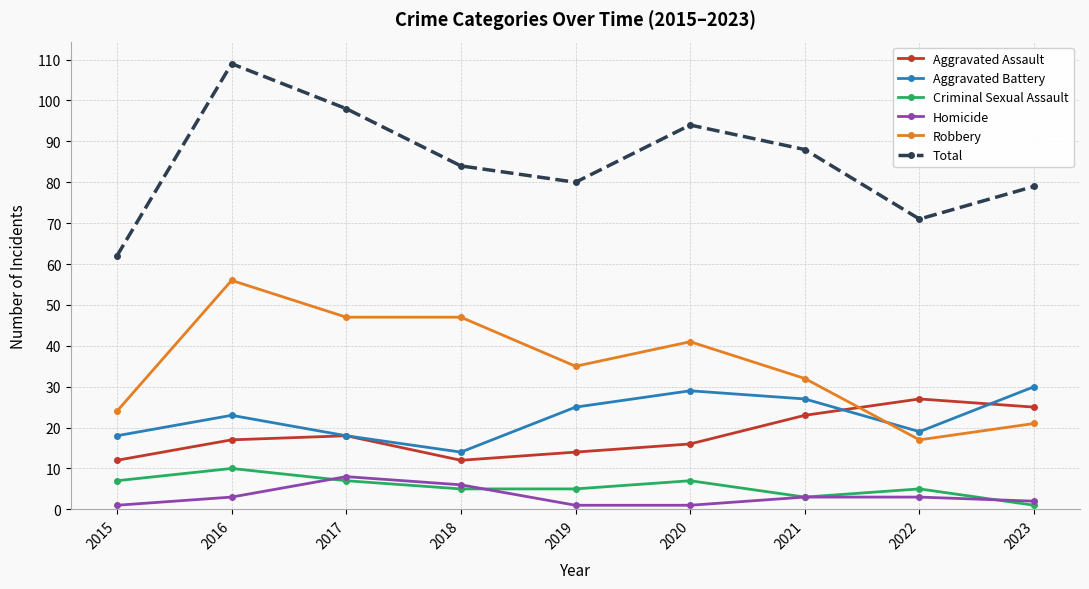

Rank the series by their maximum value, from lowest to highest.

Homicide, Criminal Sexual Assault, Aggravated Assault, Aggravated Battery, Robbery, Total